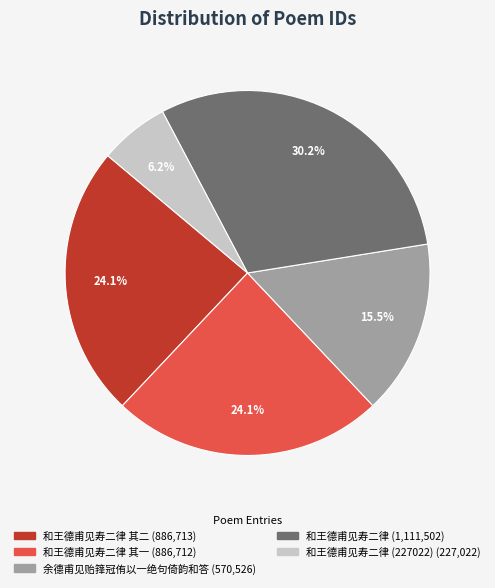

Does any single category account for the majority?

No